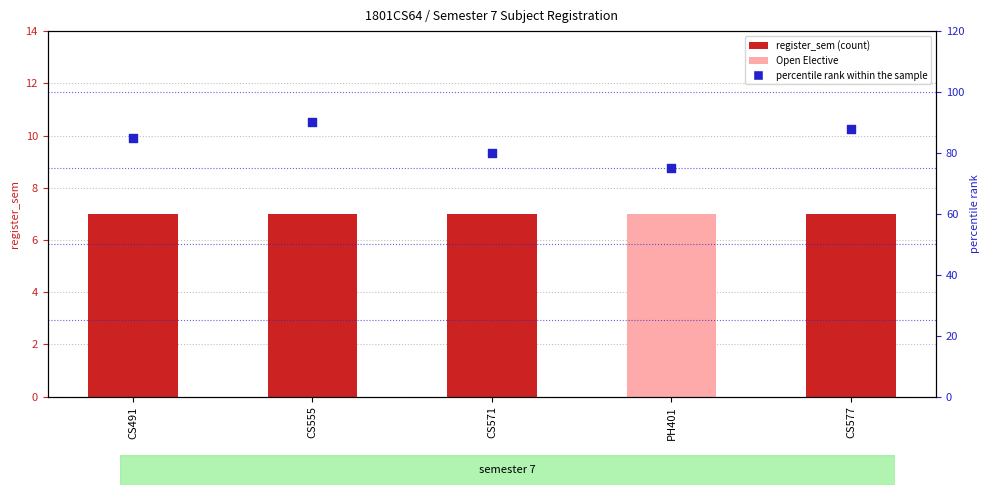

Which series has the largest Y range (max minus min)?

percentile rank within the sample